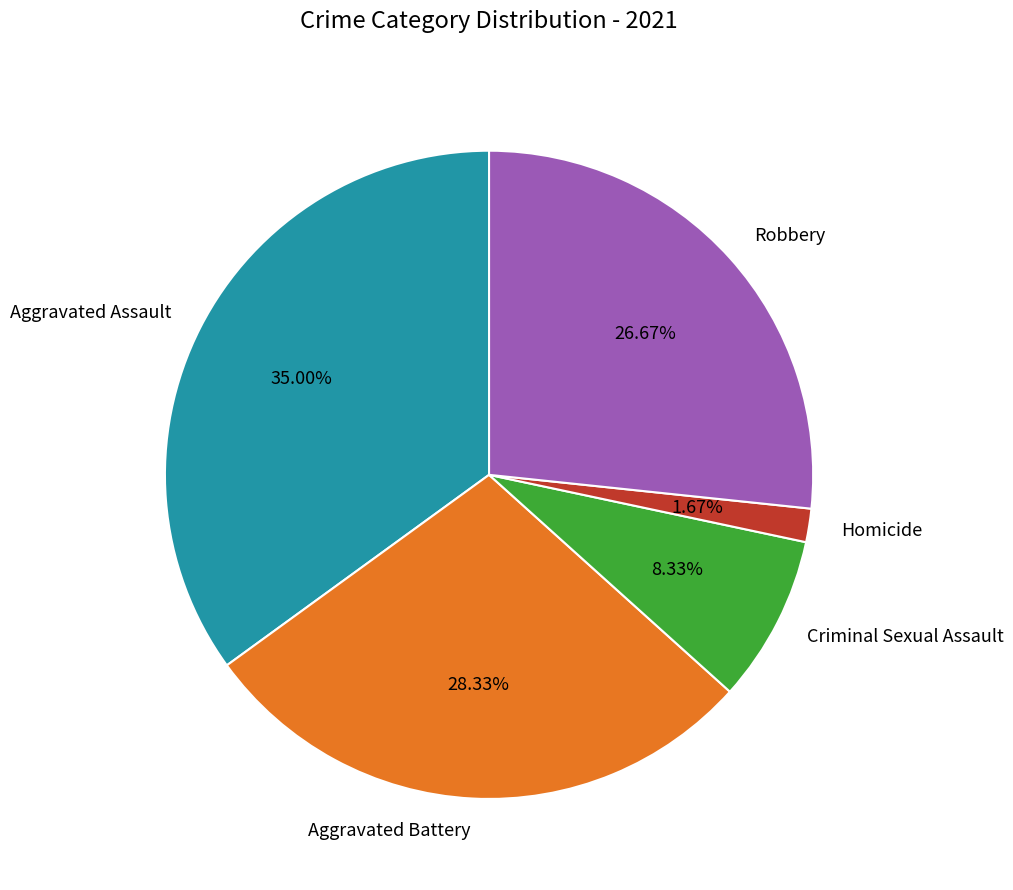

To the nearest percent, what is the difference between the Criminal Sexual Assault and Aggravated Assault slice percentages?

27%